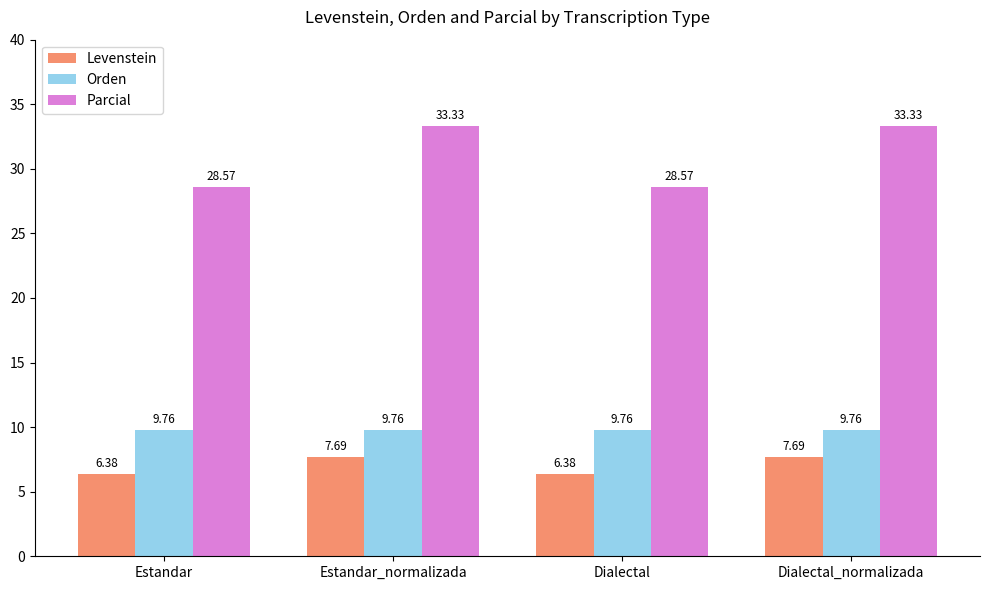

At which label does Levenstein first exceed 7?

Estandar_normalizada